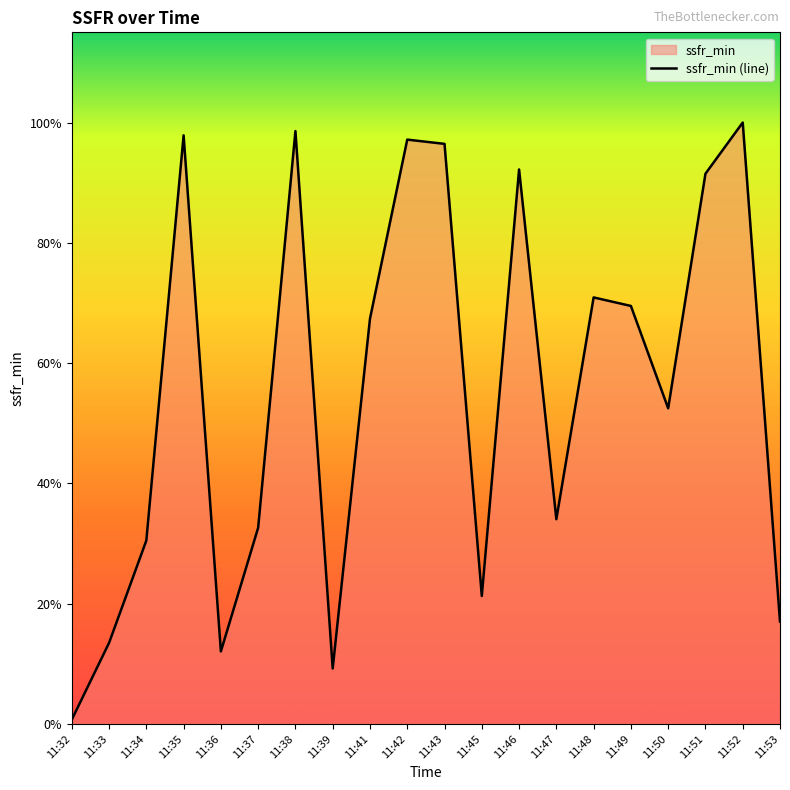

Does the chart display data point markers on the line(s)?

No